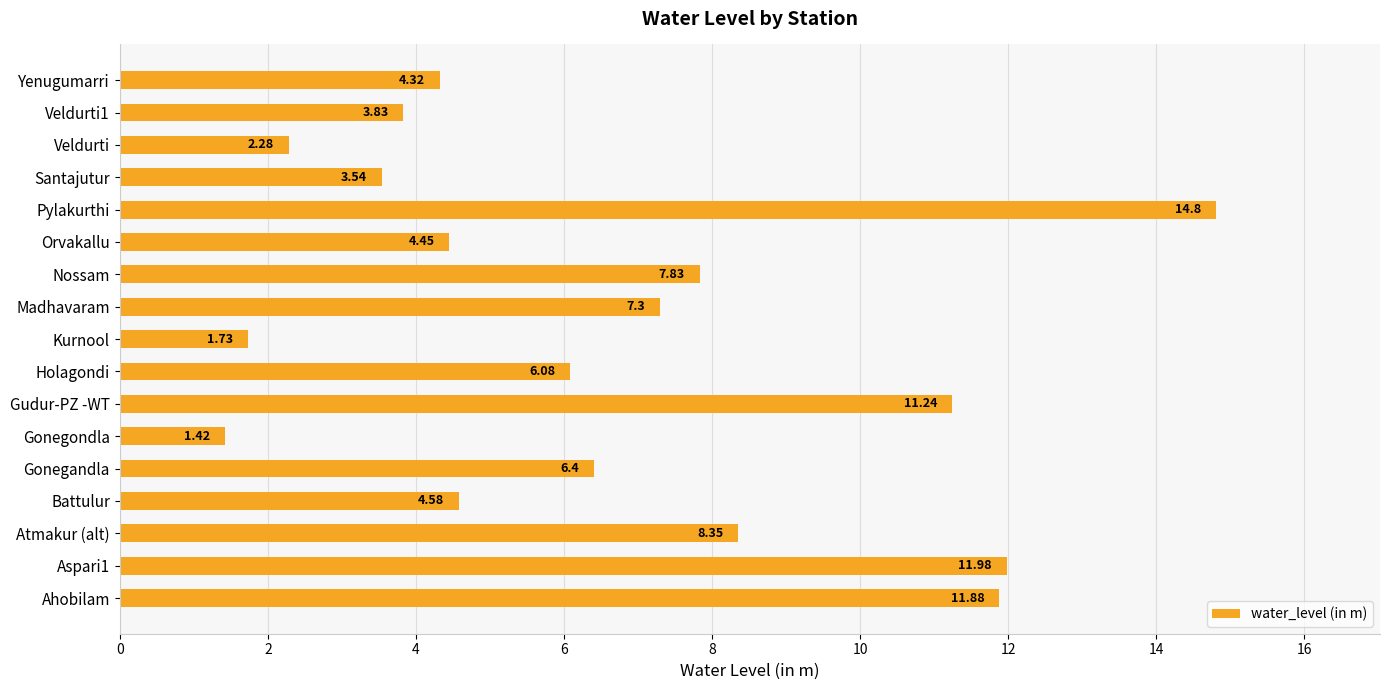

At which label is the value closest to 8?

Nossam